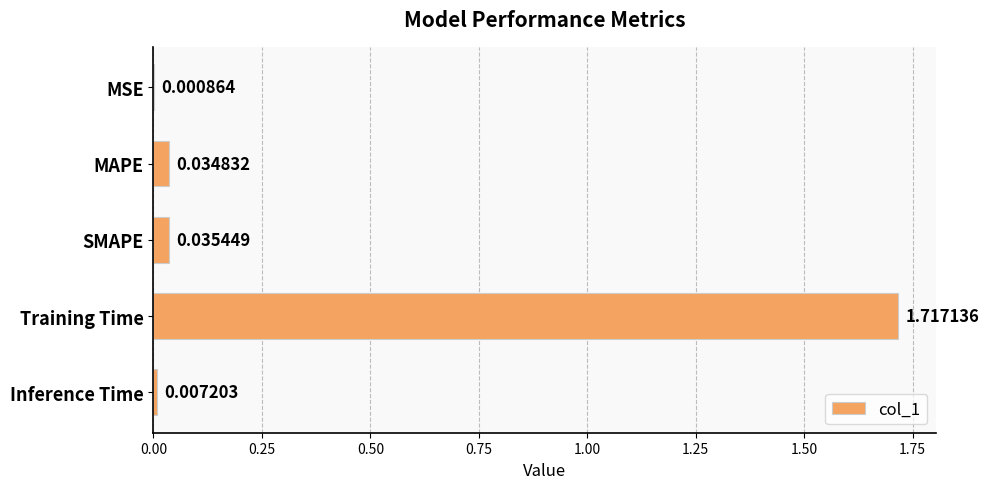

Between Inference Time and MSE, which is larger?

Inference Time